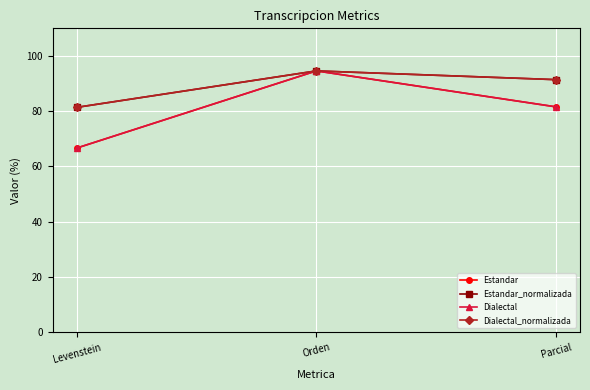

Where is Estandar_normalizada nearest to the value 87?

Parcial